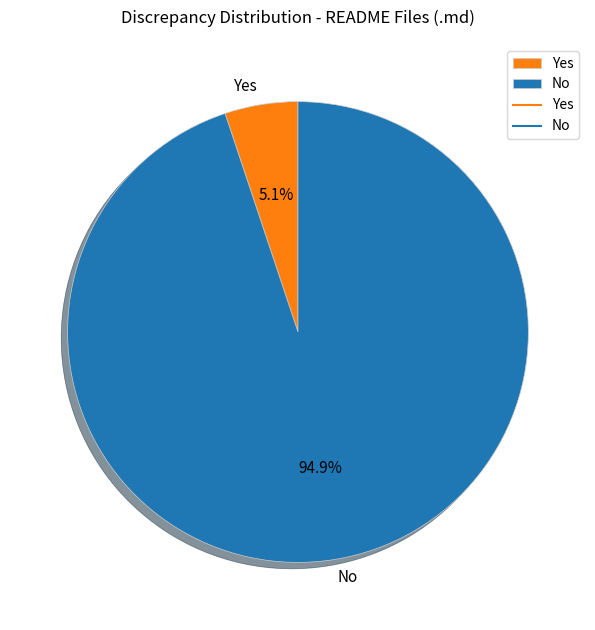

Is there a majority slice in this chart?

Yes